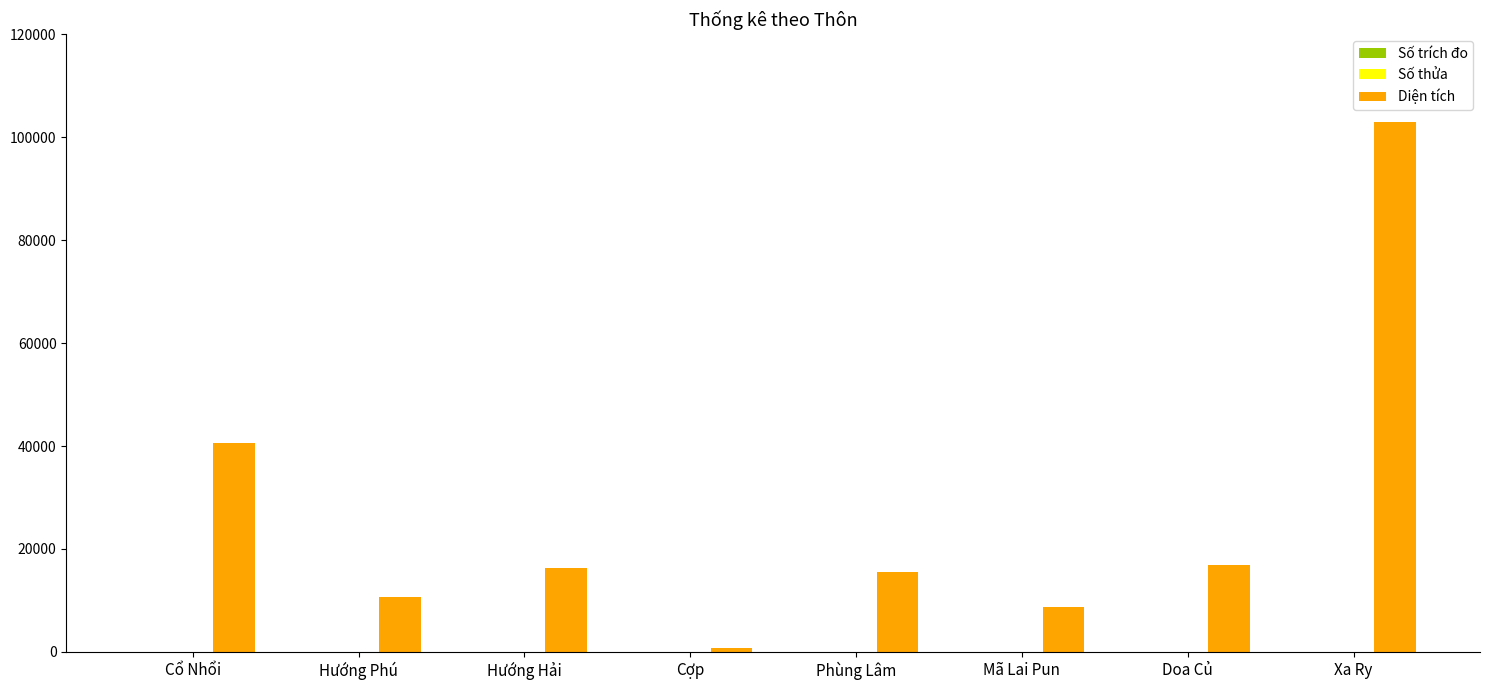

Are the bars horizontal?

No